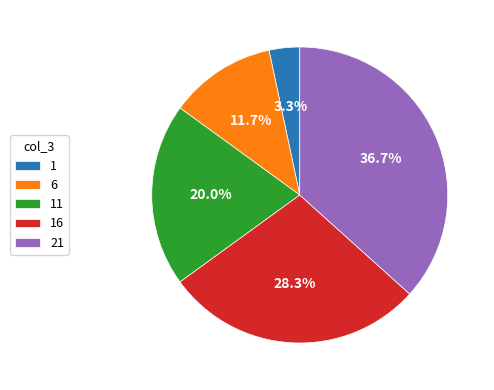

To the nearest percent, what percentage of the pie is 6?

12%